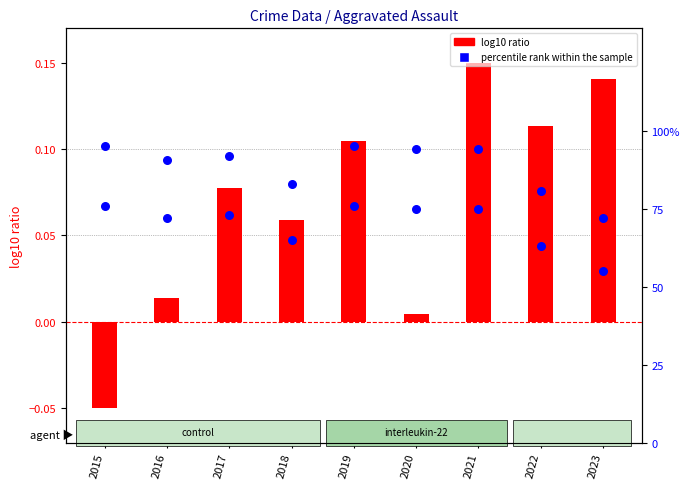

Which series has the widest spread of Y values?

percentile rank within the sample